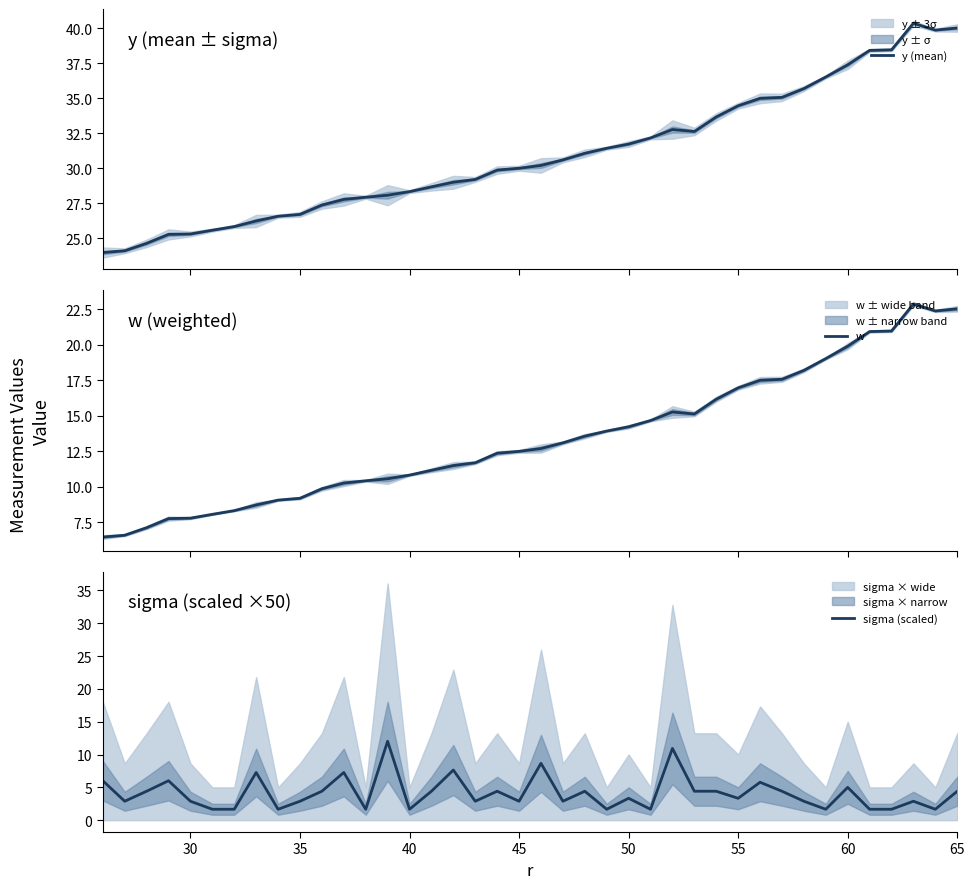

Is it true that sigma (scaled) equals 2.2 at 50?

False